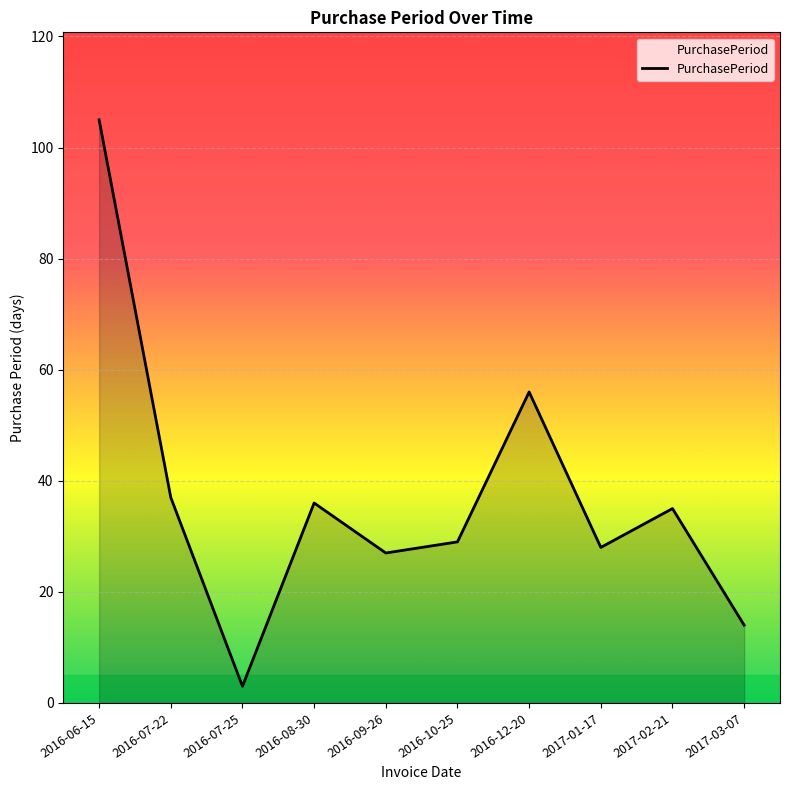

What position from the left is 2017-03-07?

10